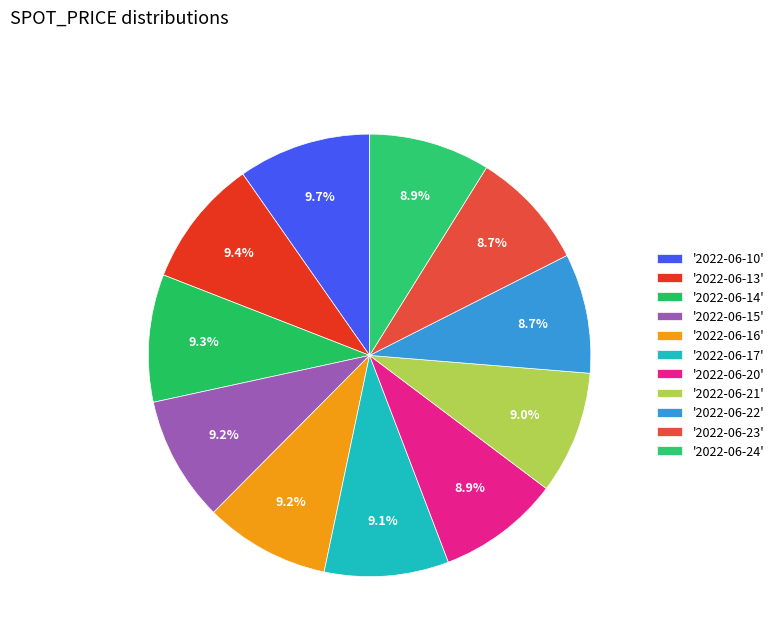

How many slices are in this pie chart?

11